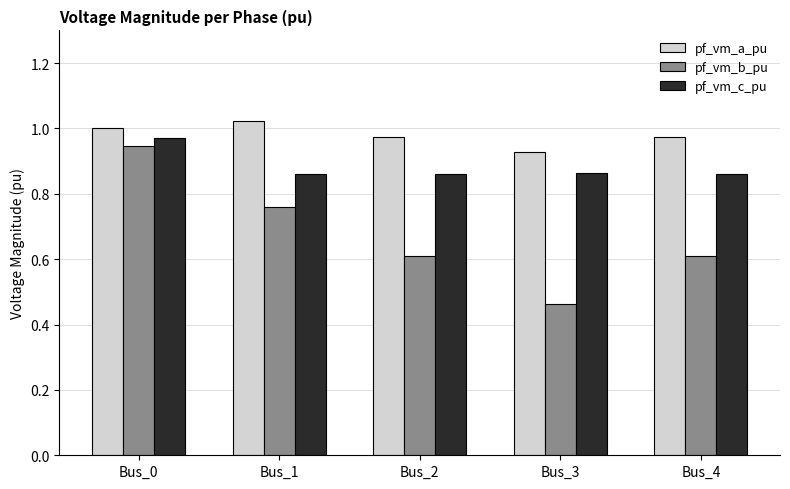

What is the total value across all series at Bus_4?

2.4